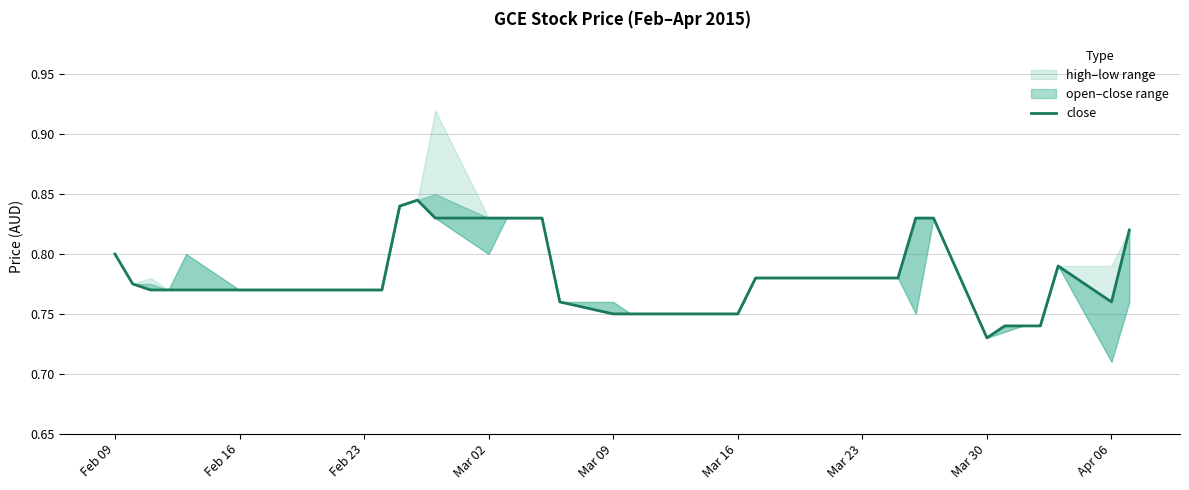

What is the sum of all values?

31.3